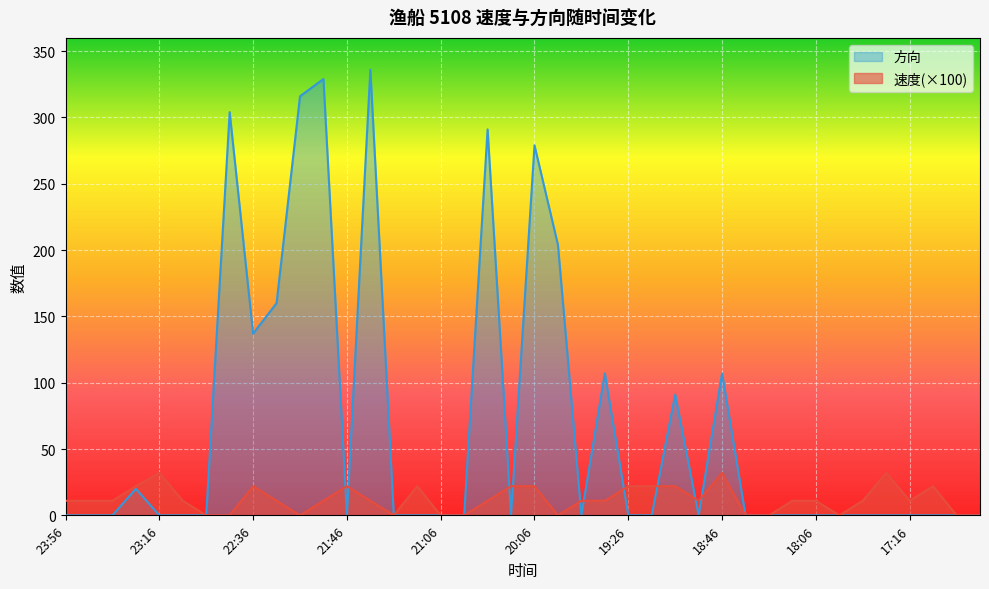

The 方向 series shows -167 at 20:16. True or false?

False